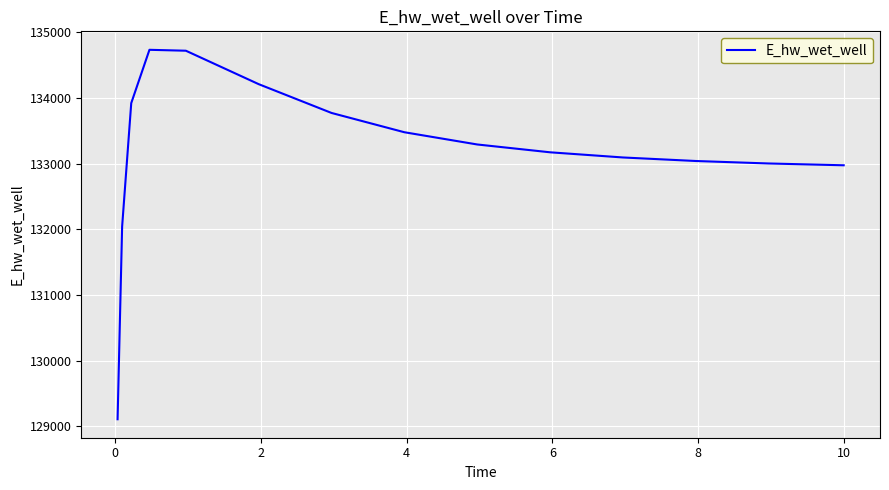

What is the difference between the maximum and minimum values?

5624.5